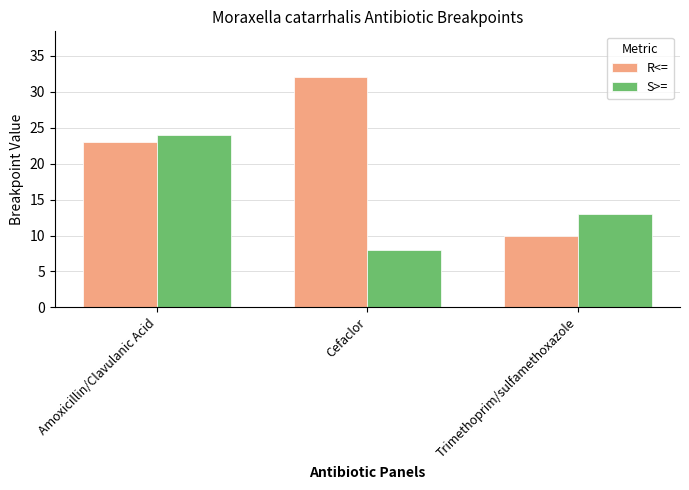

What is the minimum value for R<=?

10